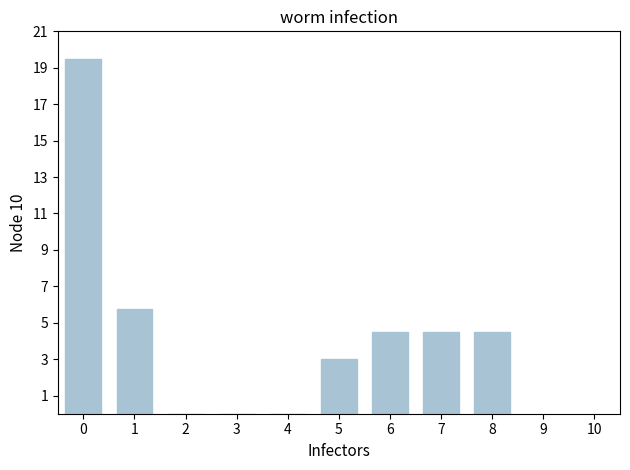

Where is the data nearest to the value 9?

1